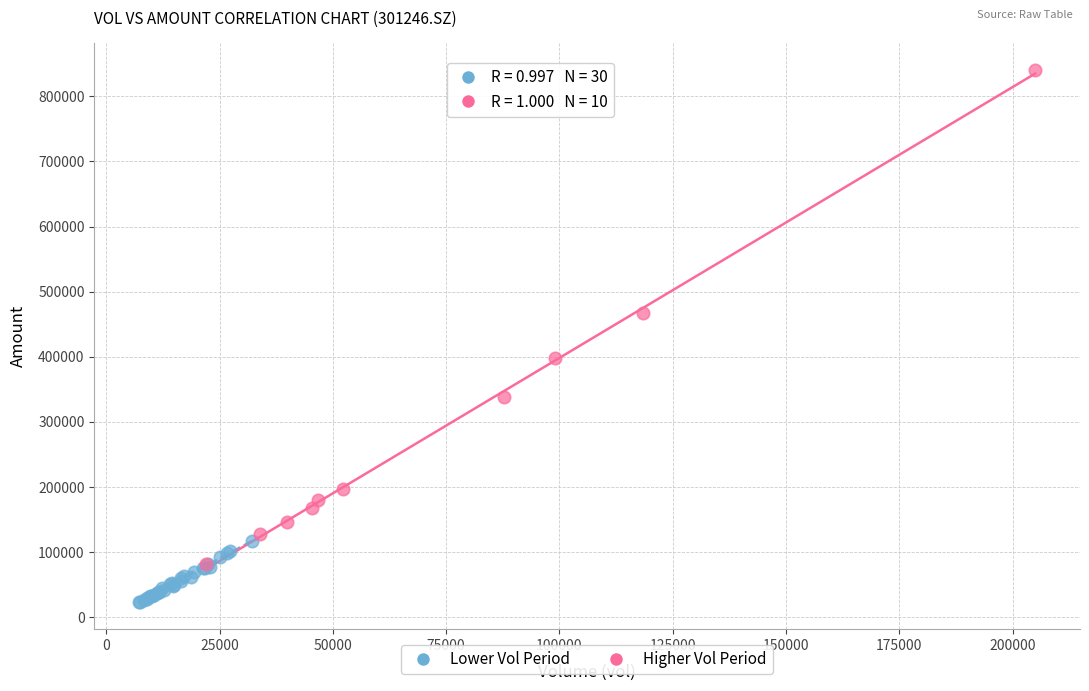

Which series reaches the minimum Y coordinate?

Lower Vol Period